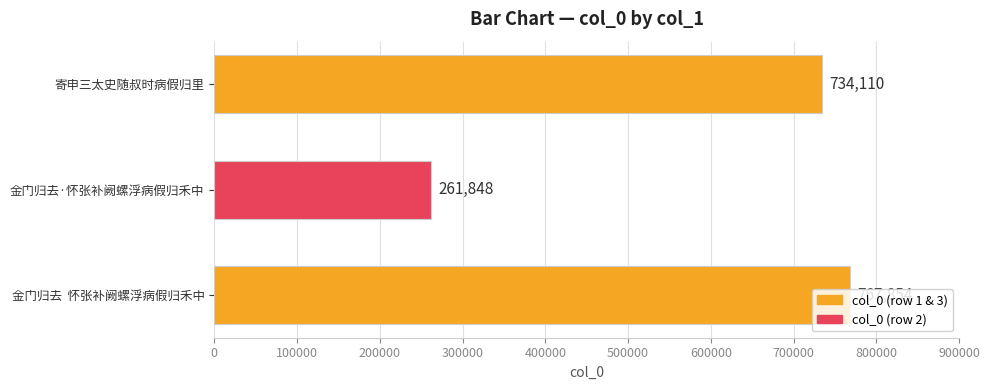

What is the minimum value shown in the chart?

261848